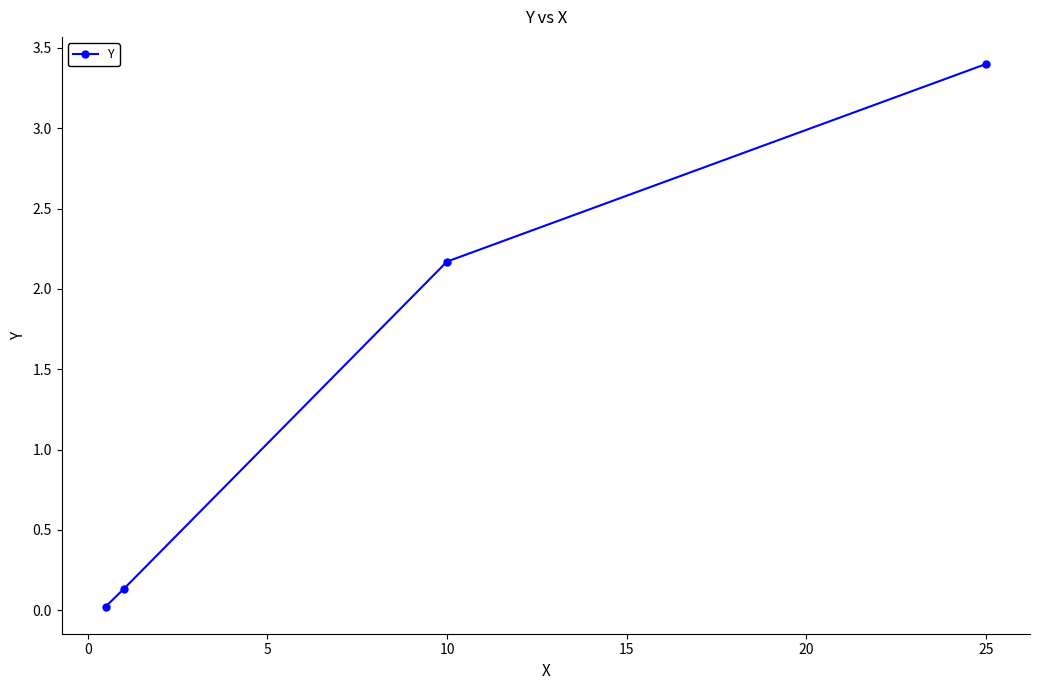

What is the maximum value shown in the chart?

3.4